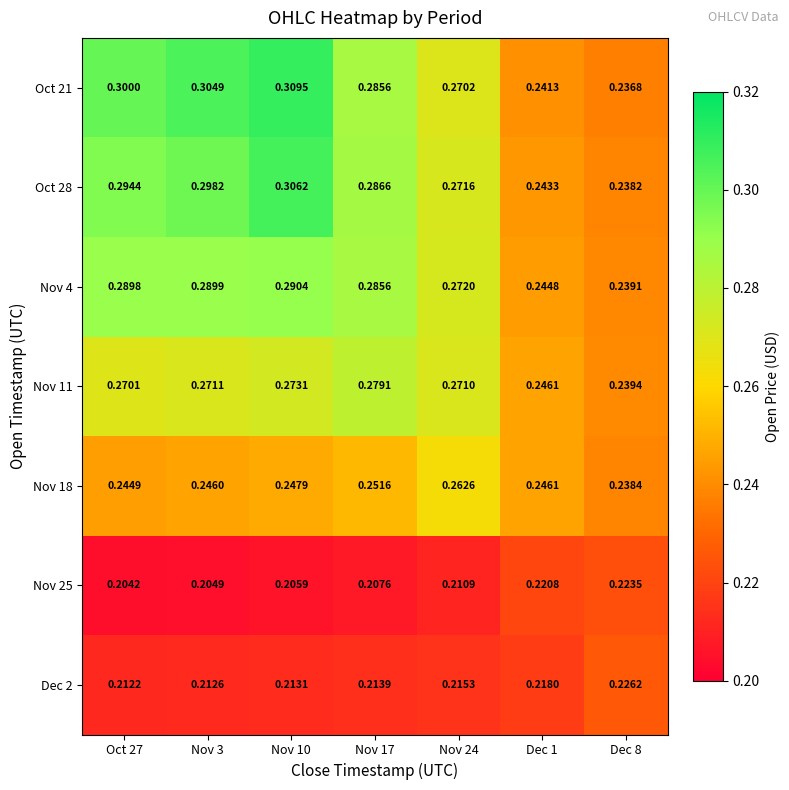

Is the value of Oct 28 at Oct 27 greater than the value of Nov 11 at Nov 10?

Yes